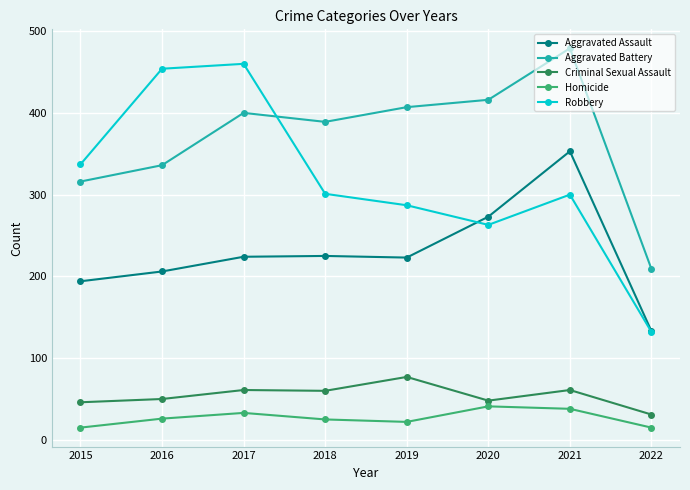

What is the average value of the Criminal Sexual Assault series?

54